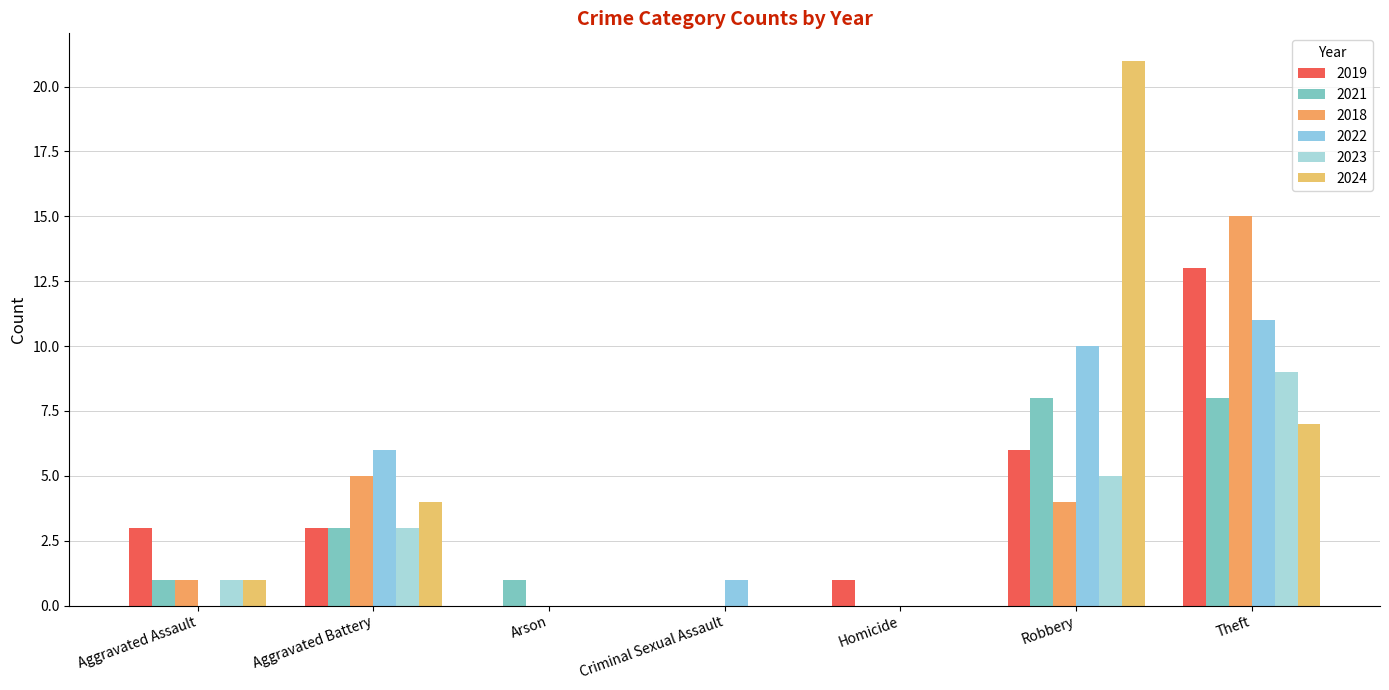

What is the sum of all 2018 values?

25